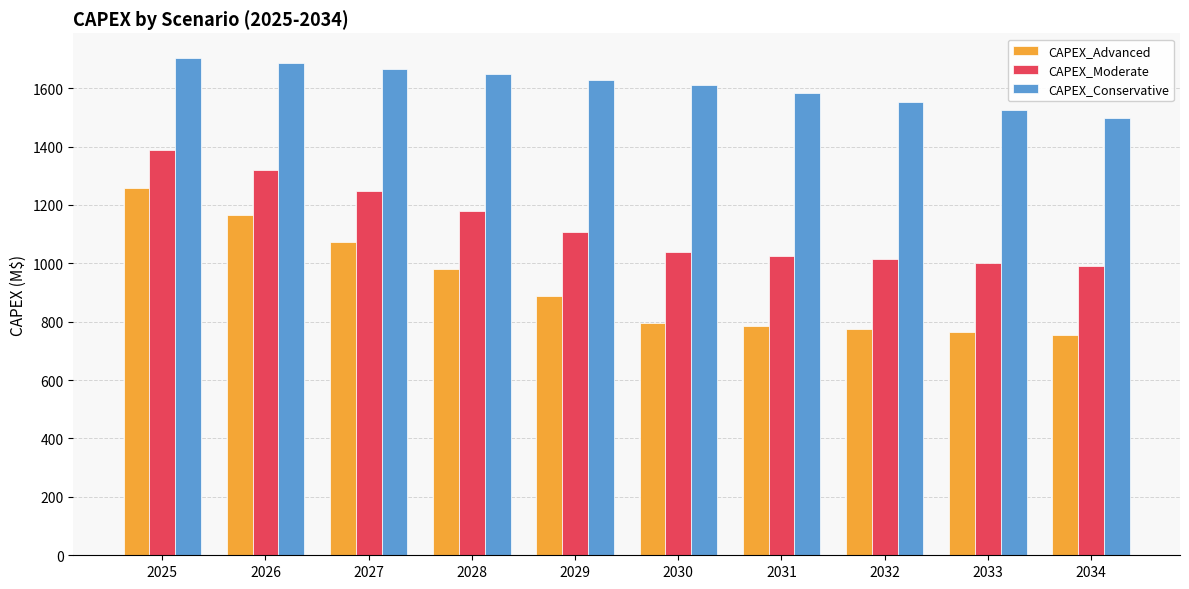

How many groups of bars are there?

10